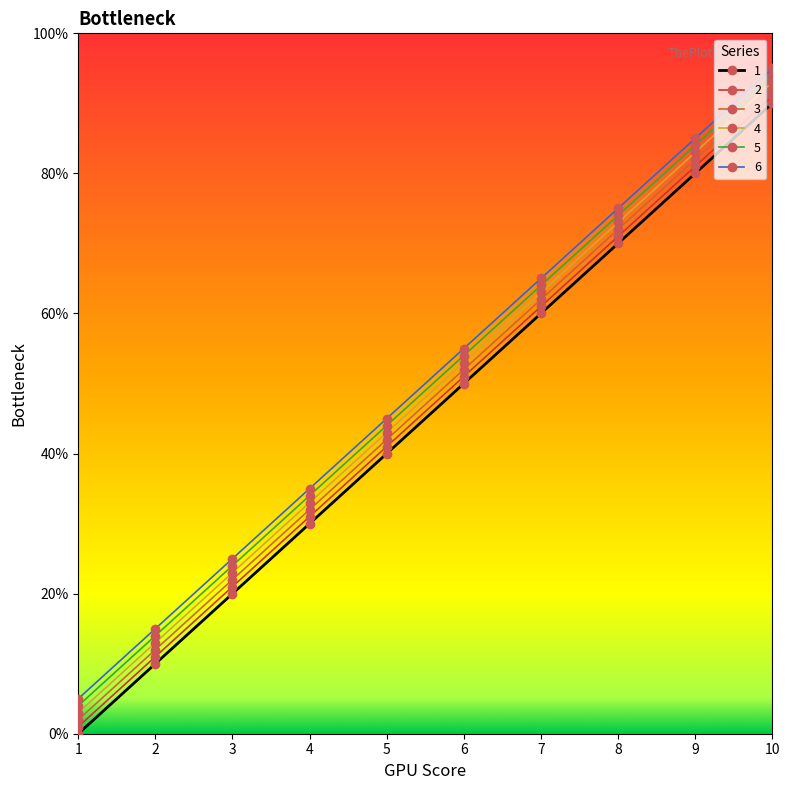

What is the total value across all series at 6?

315